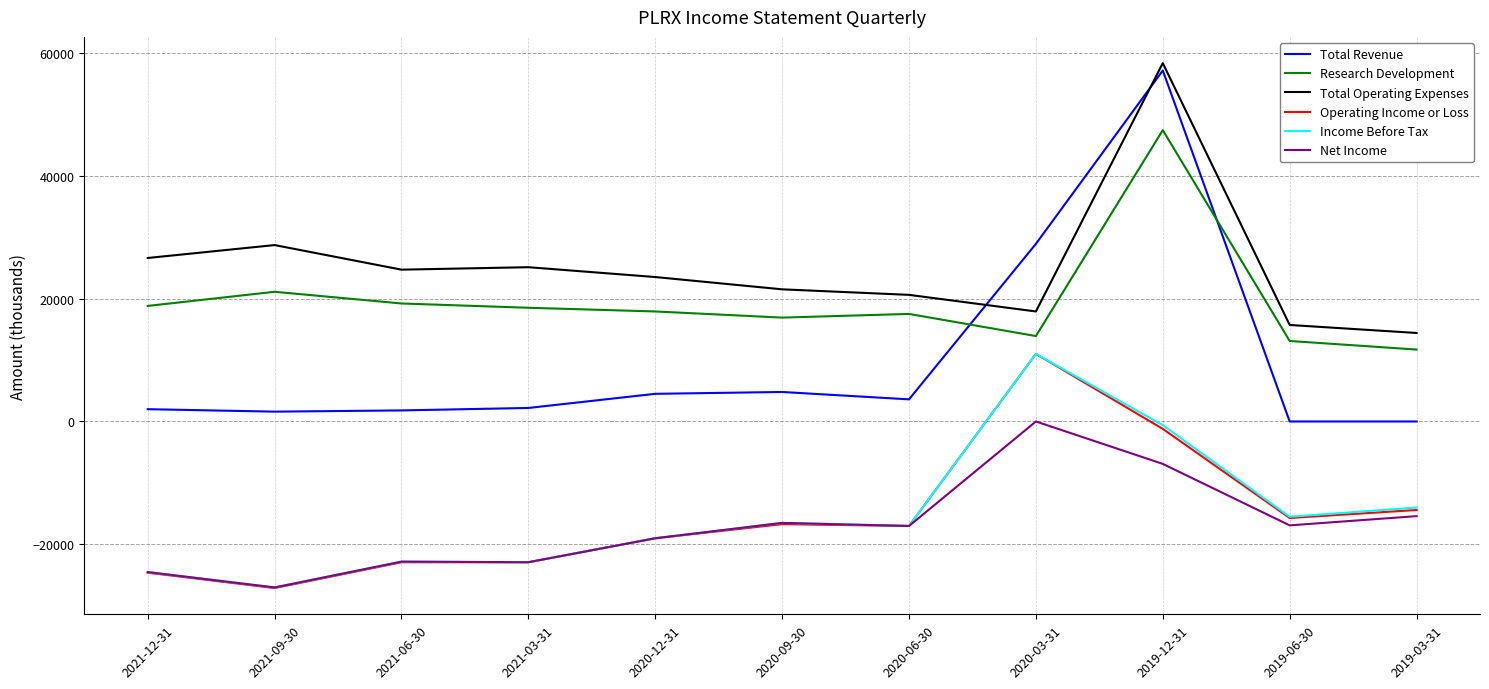

What is the approximate value of Net Income at 2020-12-31, to the nearest 10?

-19000